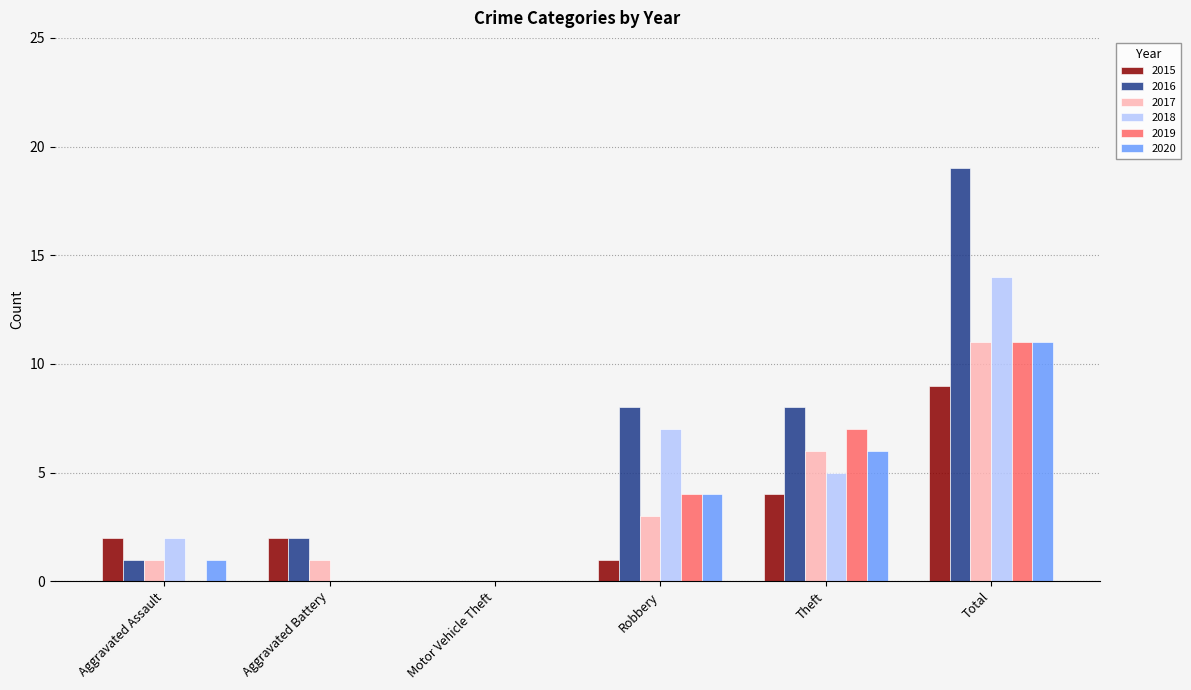

Reading left to right, what are all the values shown in this chart?

2015: 2	2	0	1	4	9
2016: 1	2	0	8	8	19
2017: 1	1	0	3	6	11
2018: 2	0	0	7	5	14
2019: 0	0	0	4	7	11
2020: 1	0	0	4	6	11